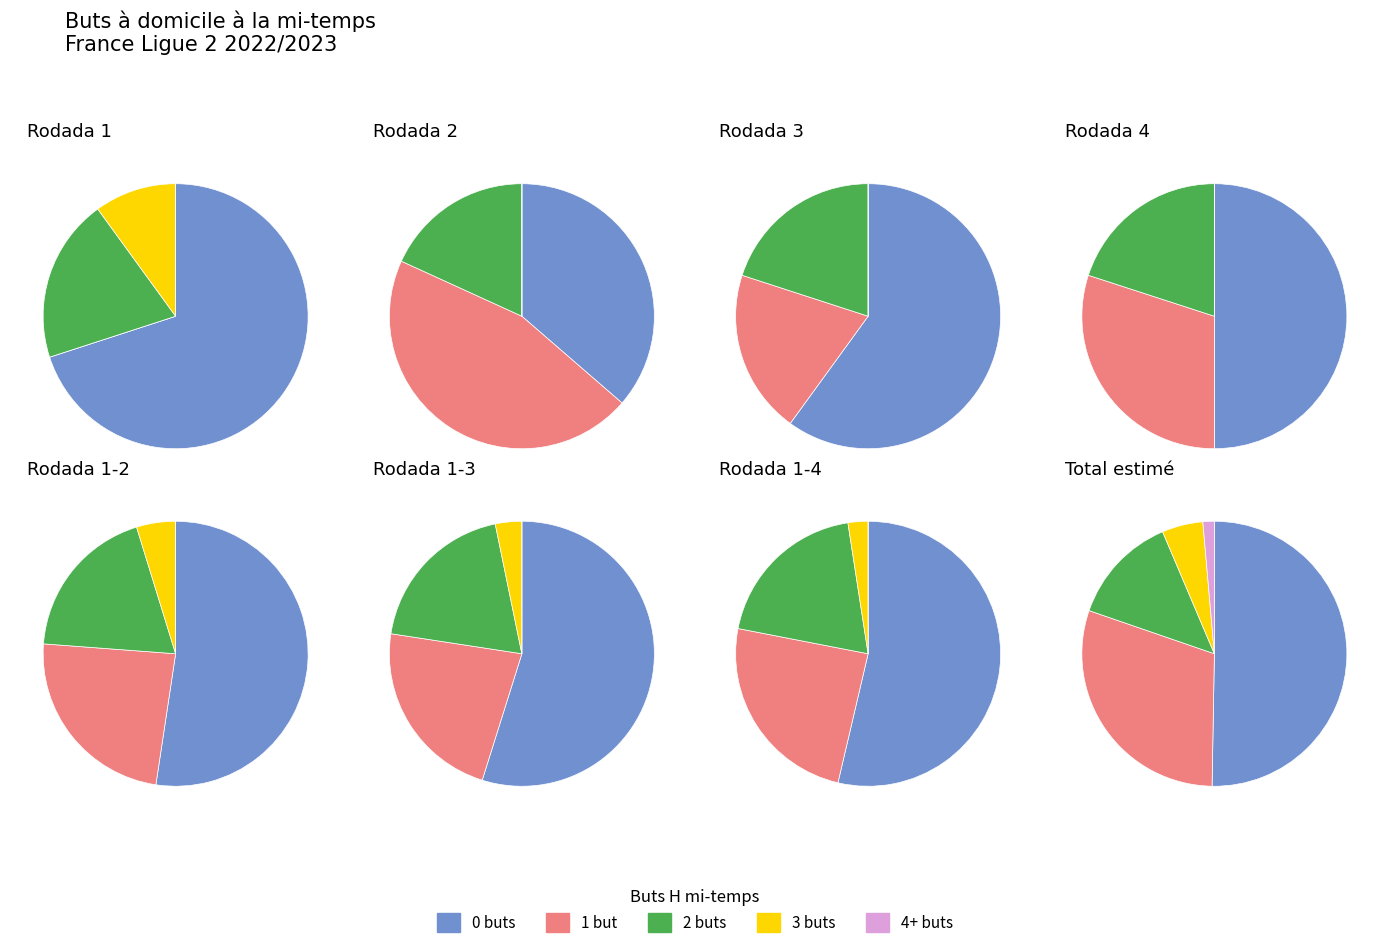

To the nearest percent, what is the difference between the 1 and 2 slice percentages?

10%